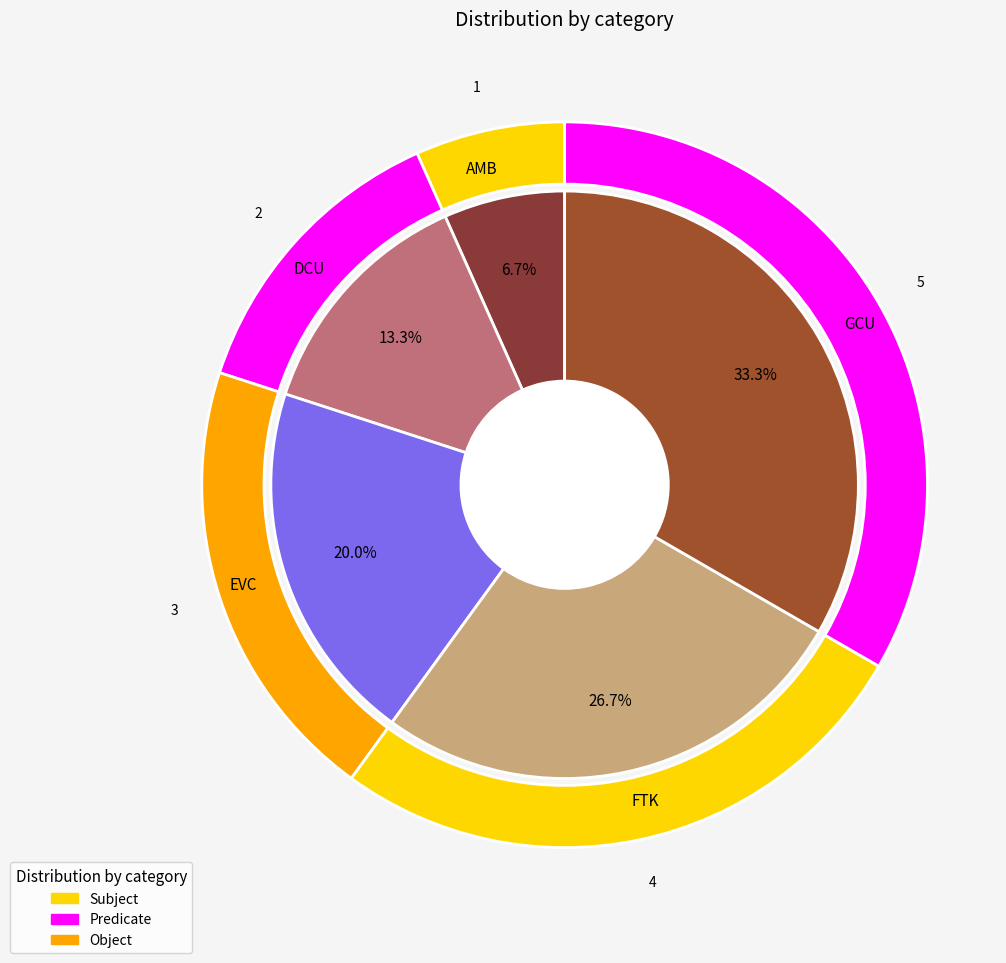

Does EVC represent more than half of the total?

No